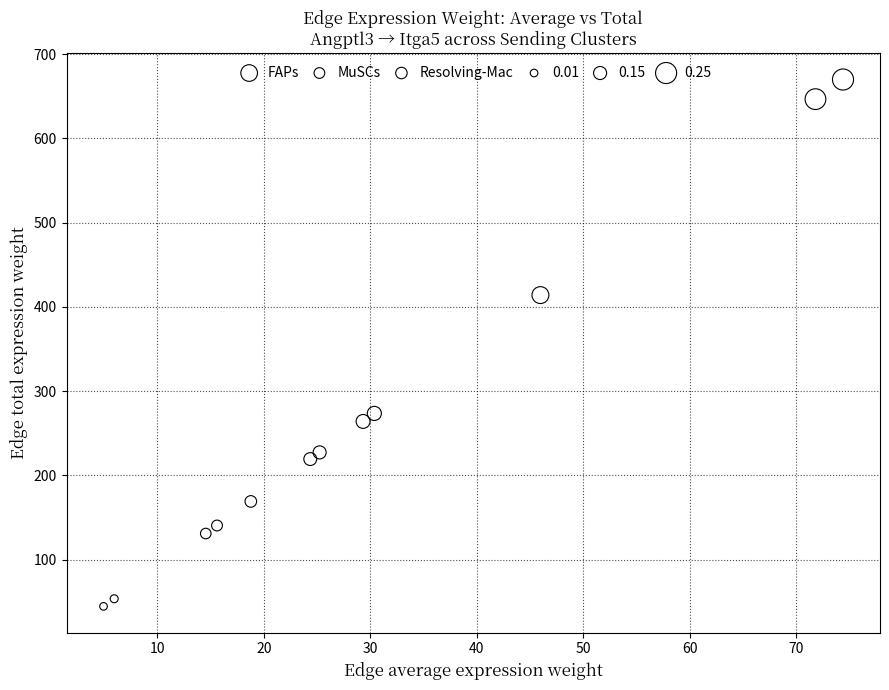

Which series reaches the maximum Y coordinate?

FAPs